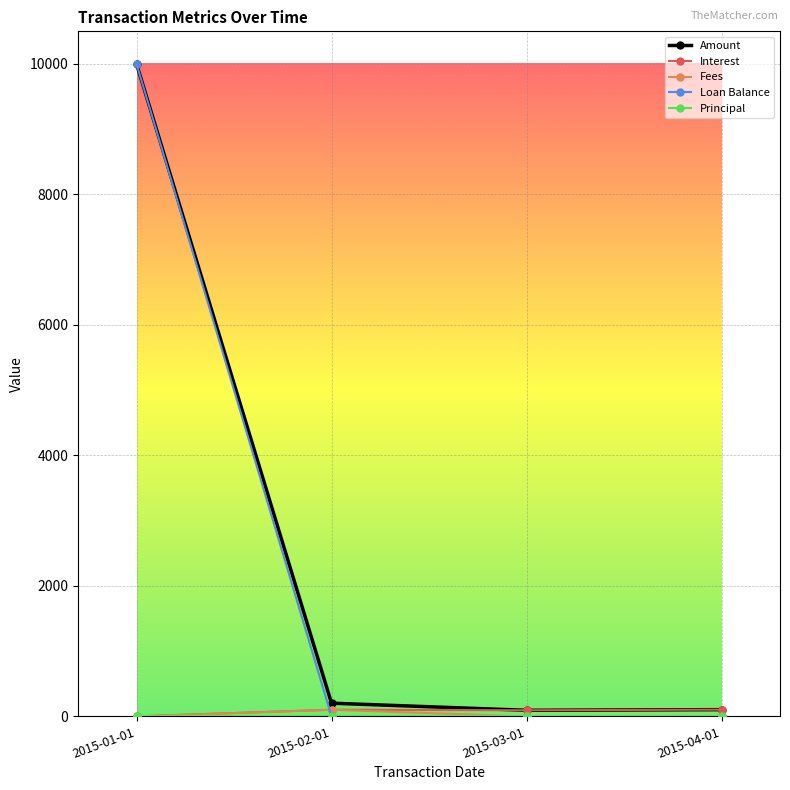

Which category has the highest value in the Loan Balance series?

2015-01-01